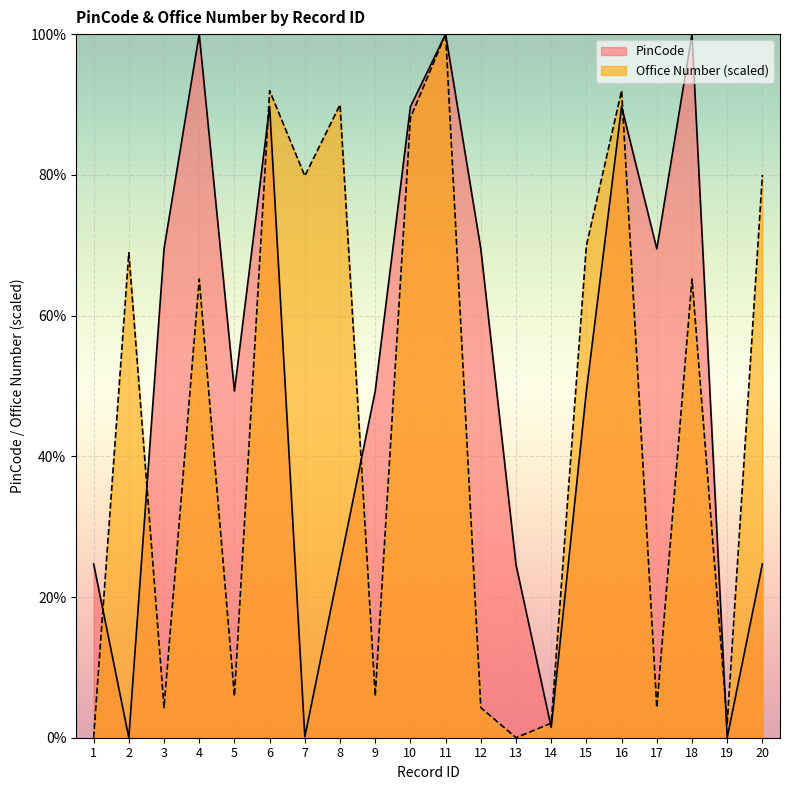

What is the average value of the PinCode series?

51.3